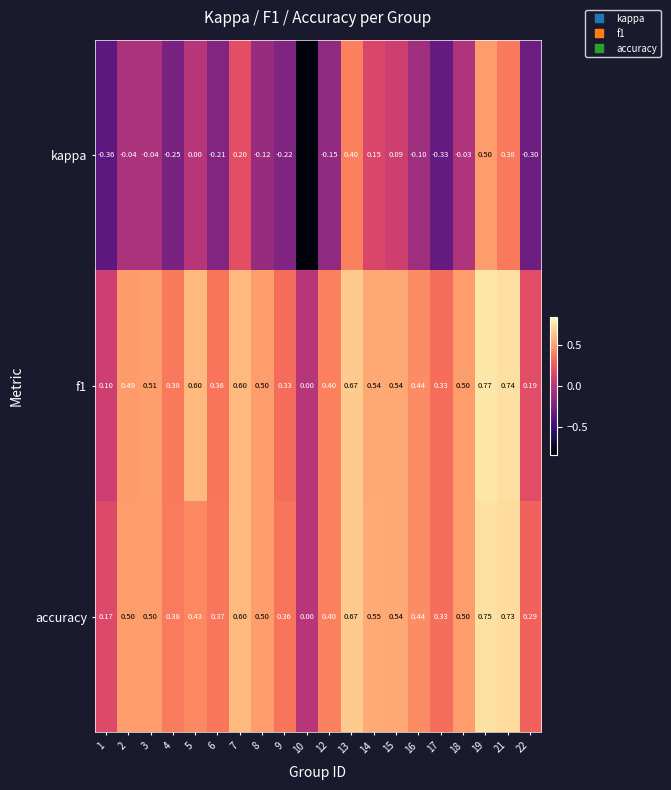

Is the value of f1 at 10 greater than the value of kappa at 3?

Yes